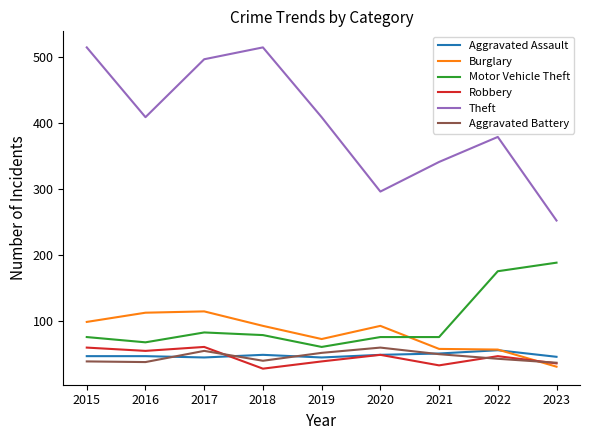

What is the total value across all series at 2021?

604